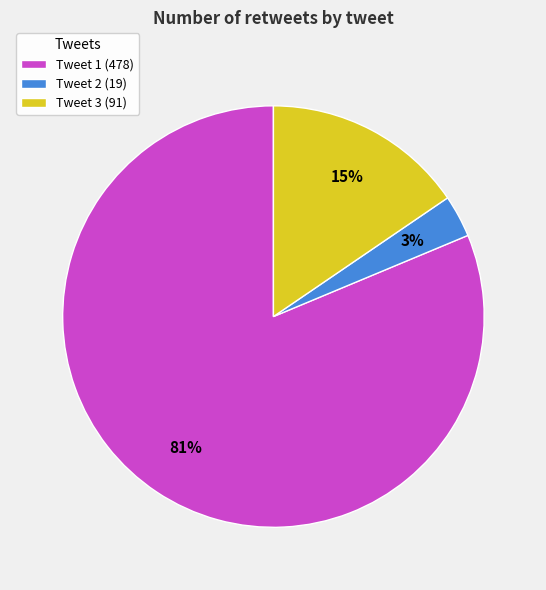

To the nearest percent, what is the average slice percentage?

33%